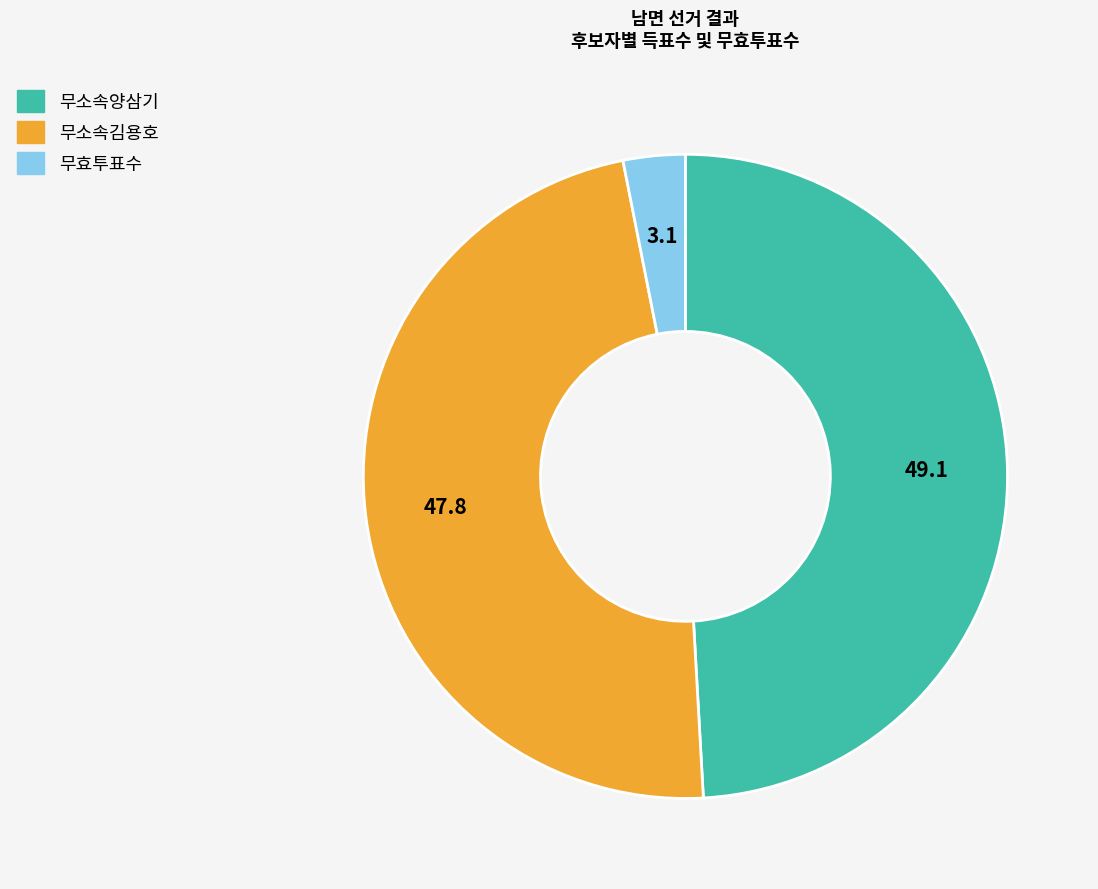

Is it true that 무효투표수 is 18% of the pie?

False